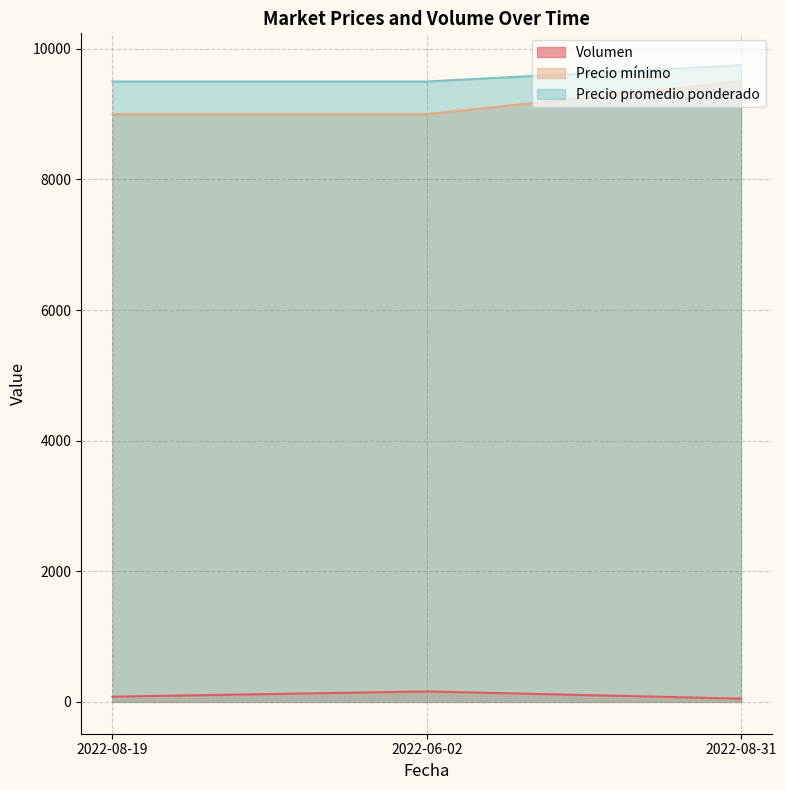

At which label is Precio promedio ponderado closest to 9625?

2022-08-19